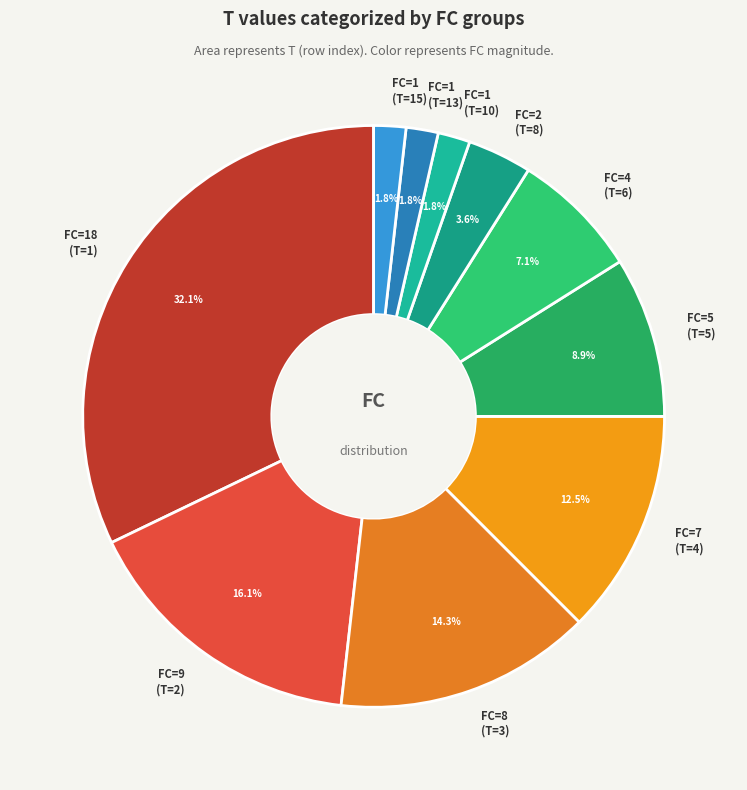

Is there any slice that represents more than half of the pie?

No